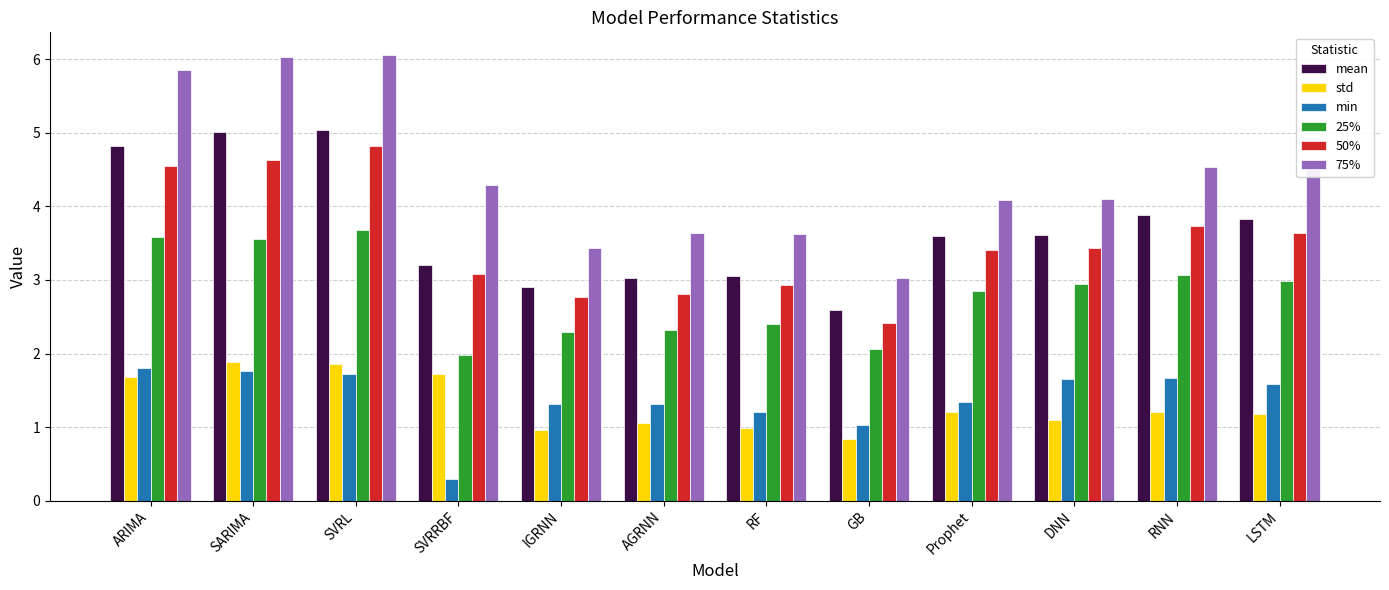

How many groups of bars are there?

12